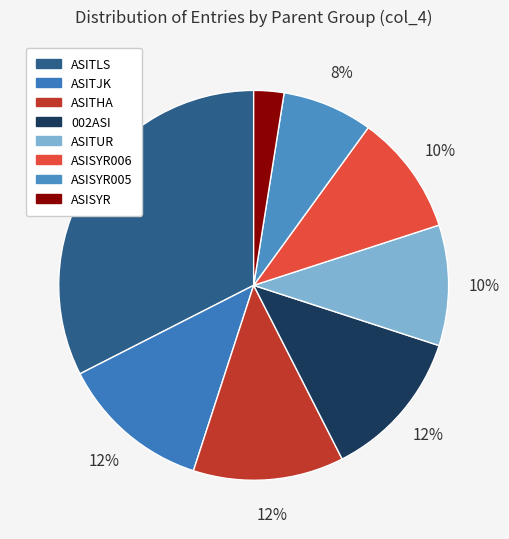

Count the number of slices in the pie.

8